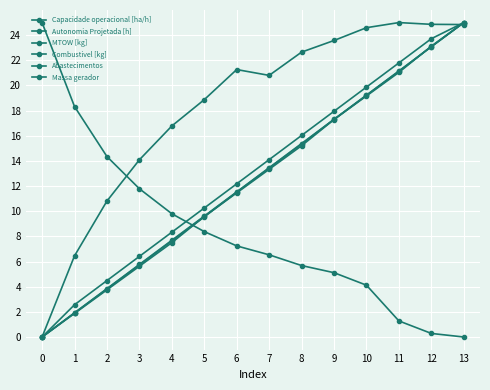

How many distinct data groups are displayed?

6